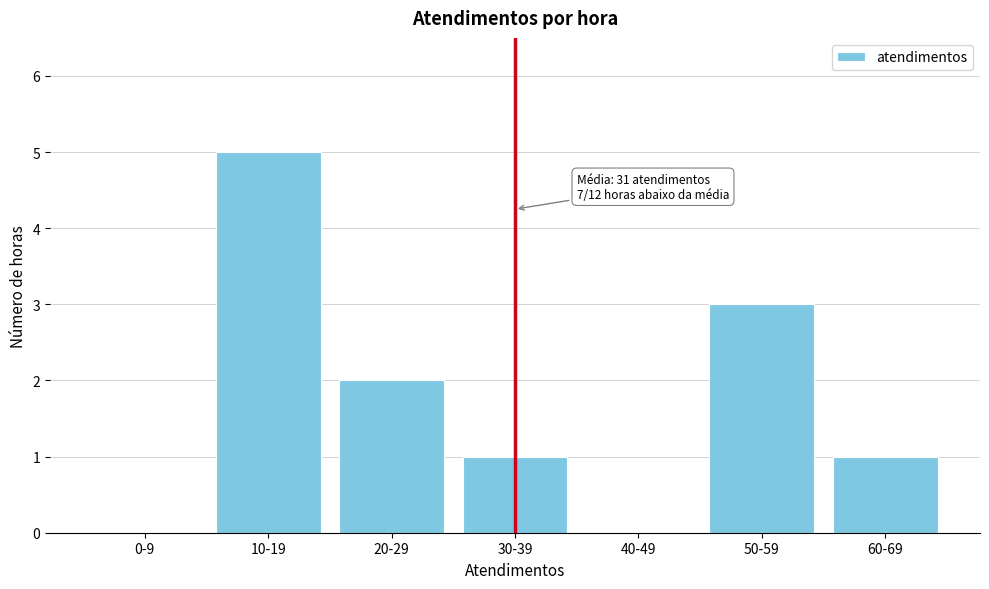

Reading left to right, list all the values displayed in this chart.

0-9=0	10-19=5	20-29=2	30-39=1	40-49=0	50-59=3	60-69=1